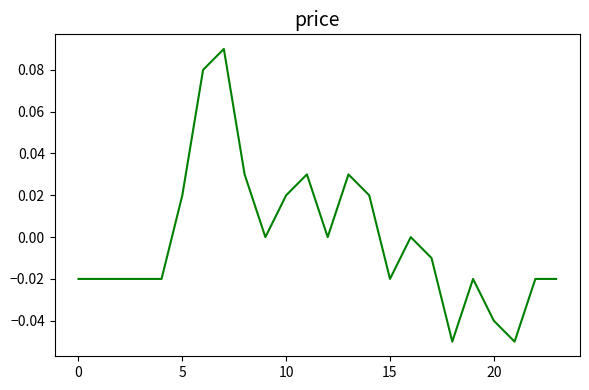

How many lines are shown in the chart?

1